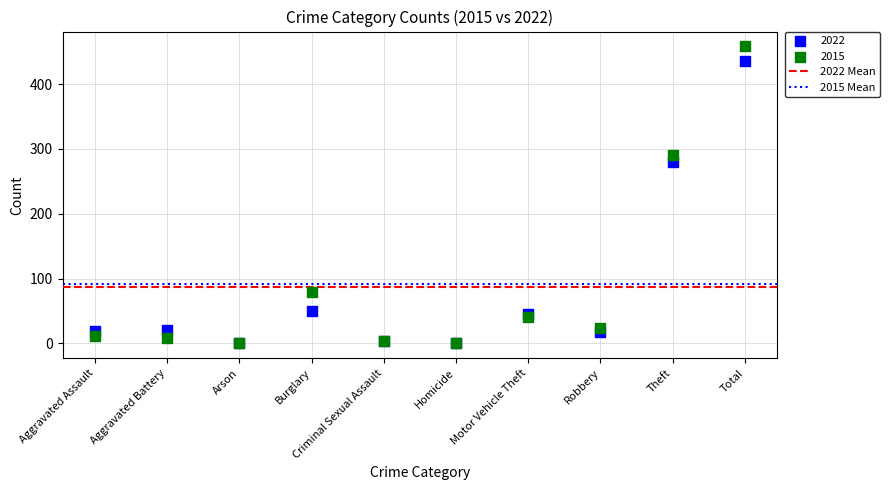

In the 2015 series, what Y value is closest to 229?

290